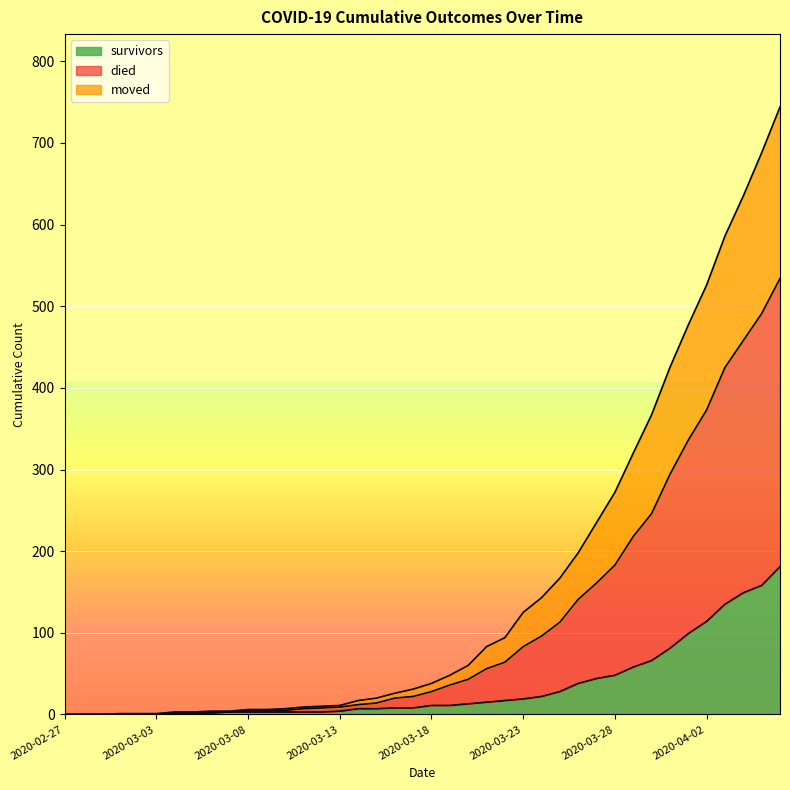

What is the label of the 20th point from the right?

2020-03-18